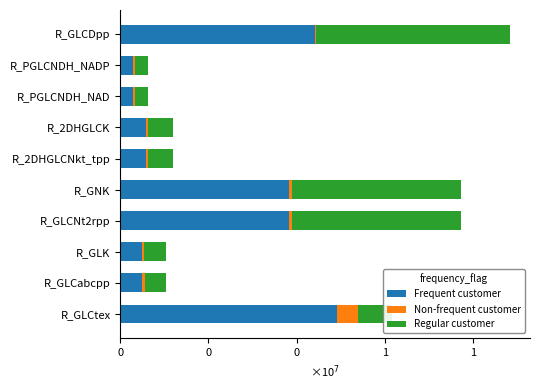

What are all the series names shown in the legend?

Frequent customer, Non-frequent customer, Regular customer